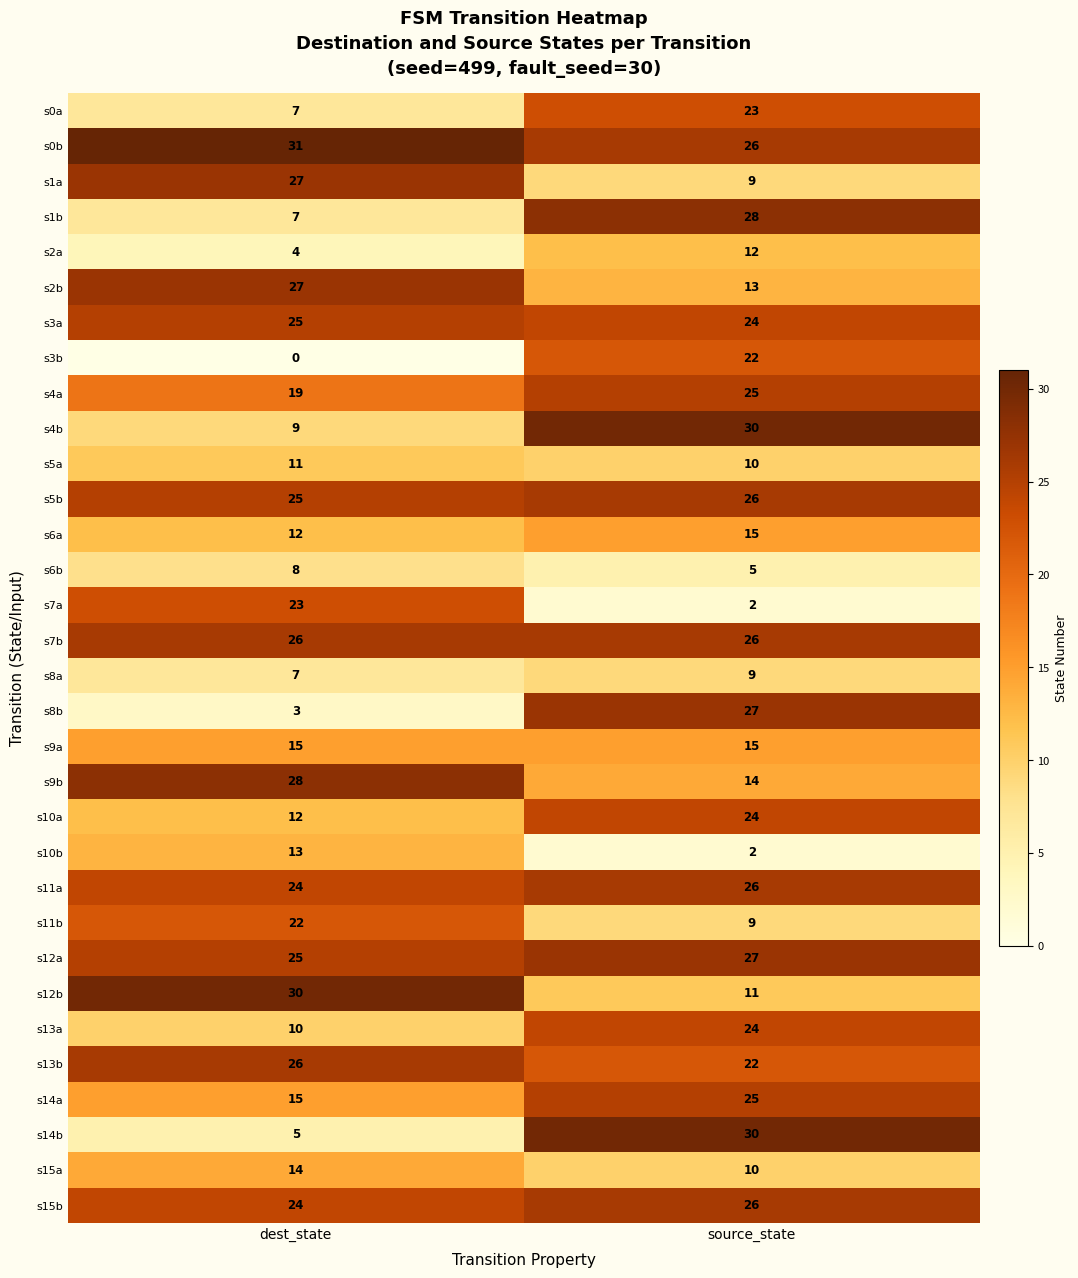

Is the value of s12b at source_state greater than the value of s5b at dest_state?

No